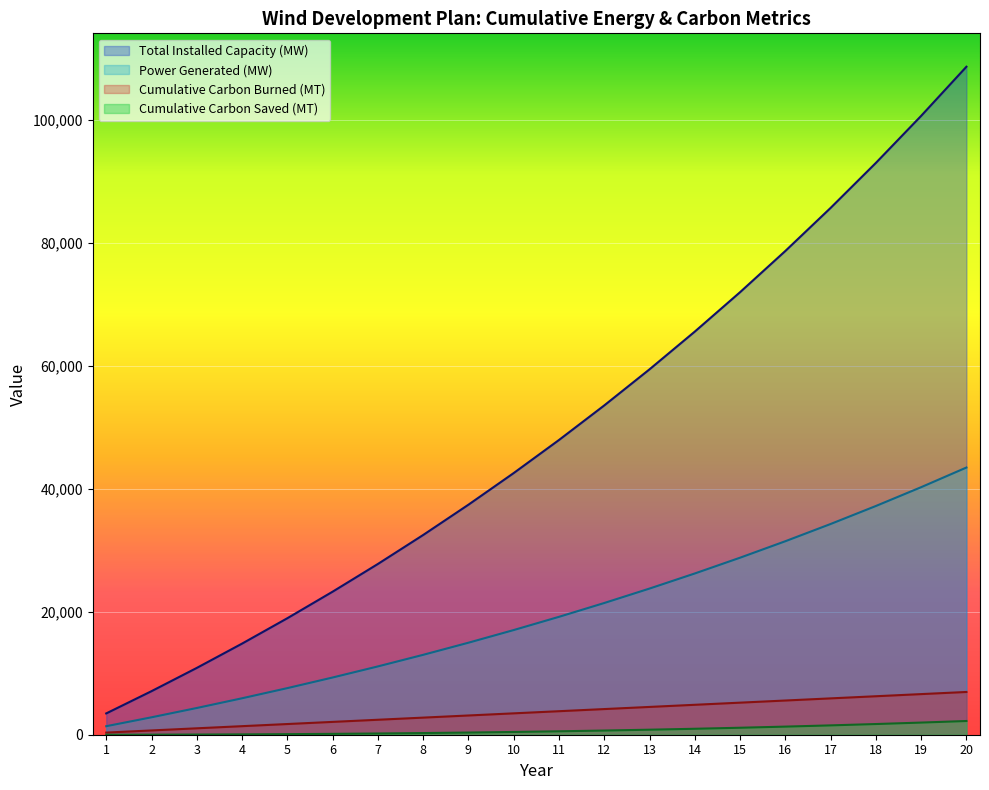

At which category is the sum across all series the highest?

20